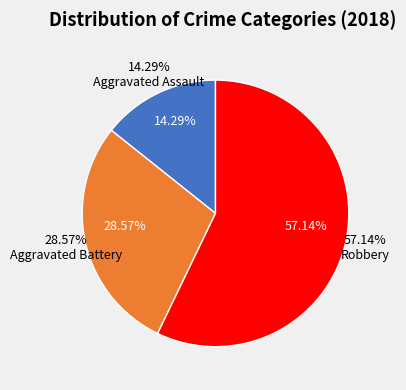

Is Robbery the majority of the pie?

Yes